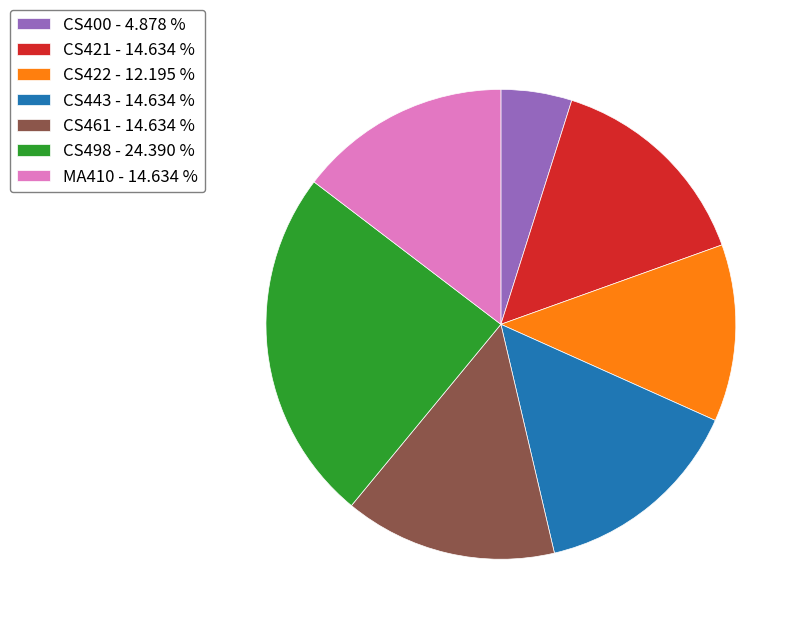

What is the largest slice in the pie chart?

CS498 - 24.390 %